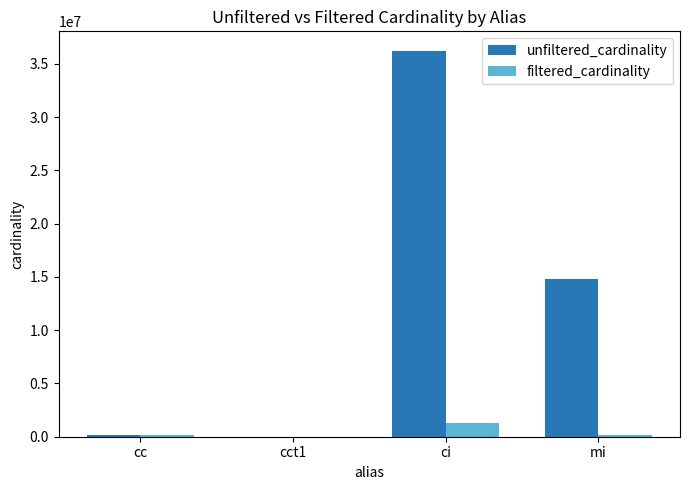

At which label does unfiltered_cardinality reach its peak?

ci